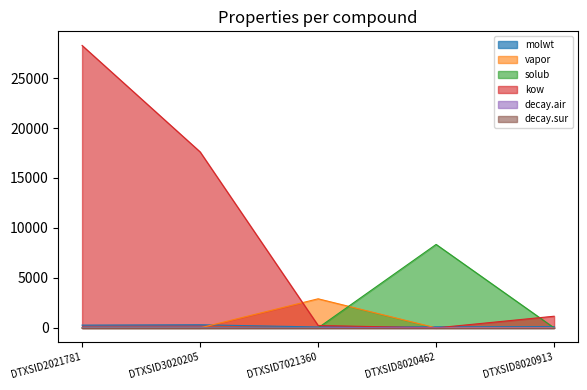

How many interior local peaks does the vapor series have?

1